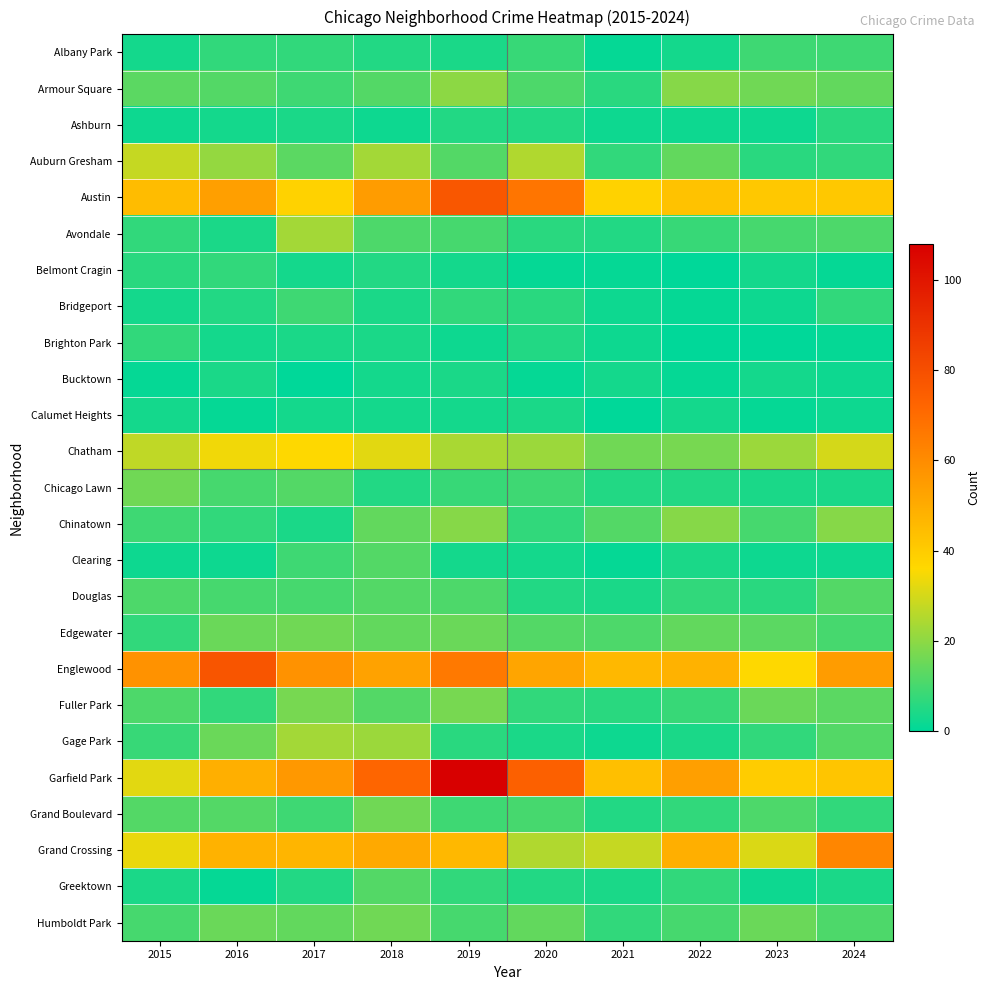

Reading left to right, what are all the values shown in this chart?

Albany Park: 2015=3	2016=7	2017=7	2018=5	2019=4	2020=8	2021=1	2022=3	2023=9	2024=9
Armour Square: 2015=13	2016=12	2017=9	2018=12	2019=20	2020=11	2021=6	2022=19	2023=16	2024=14
Ashburn: 2015=2	2016=3	2017=4	2018=2	2019=5	2020=5	2021=2	2022=2	2023=2	2024=6
Auburn Gresham: 2015=28	2016=21	2017=13	2018=23	2019=12	2020=25	2021=7	2022=14	2023=6	2024=7
Austin: 2015=45	2016=54	2017=38	2018=55	2019=77	2020=67	2021=38	2022=43	2023=41	2024=41
Avondale: 2015=7	2016=4	2017=23	2018=11	2019=10	2020=6	2021=5	2022=8	2023=10	2024=11
Belmont Cragin: 2015=6	2016=7	2017=3	2018=5	2019=3	2020=1	2021=1	2022=0	2023=3	2024=1
Bridgeport: 2015=3	2016=5	2017=9	2018=4	2019=7	2020=6	2021=2	2022=1	2023=2	2024=7
Brighton Park: 2015=7	2016=3	2017=4	2018=4	2019=2	2020=5	2021=2	2022=0	2023=0	2024=1
Bucktown: 2015=1	2016=4	2017=0	2018=3	2019=4	2020=1	2021=3	2022=1	2023=3	2024=2
Calumet Heights: 2015=3	2016=1	2017=3	2018=3	2019=3	2020=4	2021=0	2022=3	2023=1	2024=2
Chatham: 2015=27	2016=34	2017=36	2018=32	2019=24	2020=22	2021=16	2022=17	2023=22	2024=30
Chicago Lawn: 2015=16	2016=10	2017=12	2018=5	2019=8	2020=9	2021=5	2022=5	2023=4	2024=4
Chinatown: 2015=9	2016=7	2017=4	2018=14	2019=19	2020=7	2021=12	2022=19	2023=10	2024=19
Clearing: 2015=2	2016=2	2017=9	2018=12	2019=3	2020=3	2021=1	2022=4	2023=2	2024=2
Douglas: 2015=11	2016=10	2017=10	2018=12	2019=11	2020=5	2021=4	2022=7	2023=6	2024=12
Edgewater: 2015=7	2016=15	2017=16	2018=14	2019=15	2020=12	2021=11	2022=14	2023=13	2024=10
Englewood: 2015=58	2016=78	2017=58	2018=53	2019=66	2020=52	2021=46	2022=48	2023=36	2024=55
Fuller Park: 2015=11	2016=7	2017=17	2018=12	2019=17	2020=7	2021=6	2022=8	2023=15	2024=13
Gage Park: 2015=8	2016=15	2017=23	2018=22	2019=6	2020=4	2021=2	2022=4	2023=7	2024=12
Garfield Park: 2015=32	2016=49	2017=56	2018=72	2019=108	2020=74	2021=44	2022=54	2023=40	2024=42
Grand Boulevard: 2015=12	2016=12	2017=9	2018=16	2019=9	2020=10	2021=5	2022=7	2023=11	2024=7
Grand Crossing: 2015=33	2016=48	2017=47	2018=51	2019=46	2020=25	2021=28	2022=49	2023=31	2024=62
Greektown: 2015=4	2016=1	2017=5	2018=12	2019=7	2020=5	2021=4	2022=7	2023=2	2024=4
Humboldt Park: 2015=10	2016=15	2017=14	2018=16	2019=10	2020=14	2021=7	2022=10	2023=15	2024=11